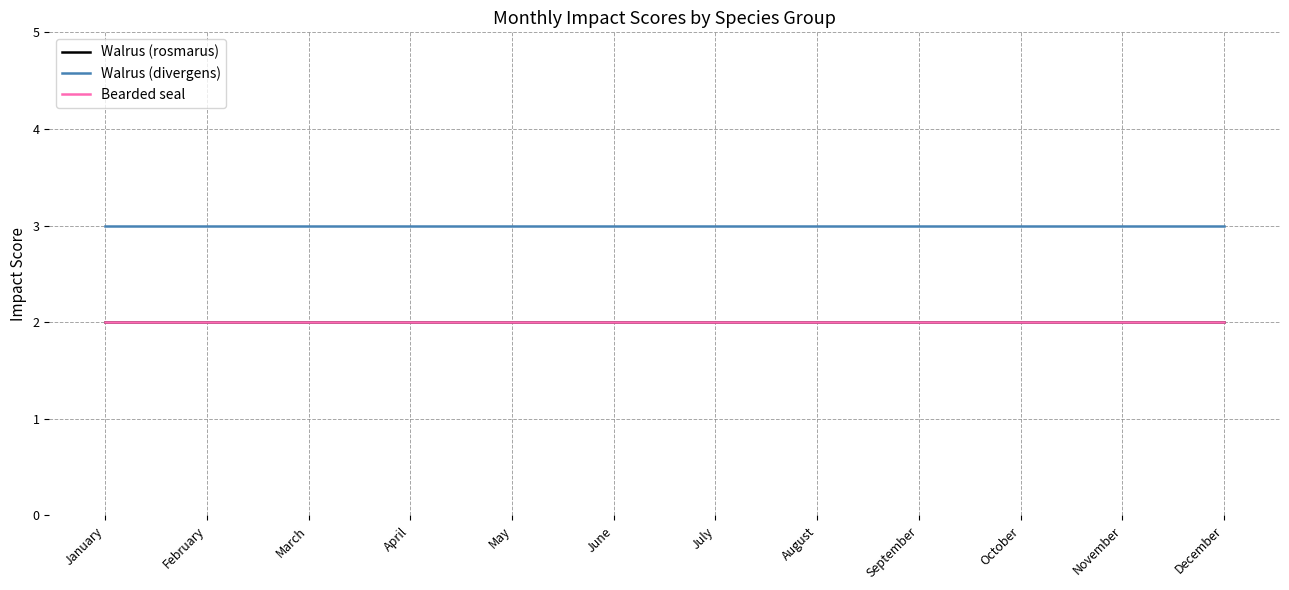

True or false: Bearded seal and Walrus (divergens) intersect in this chart.

False